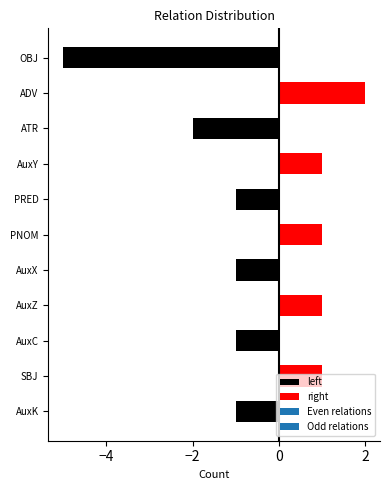

Which has a higher value, PNOM or OBJ?

PNOM